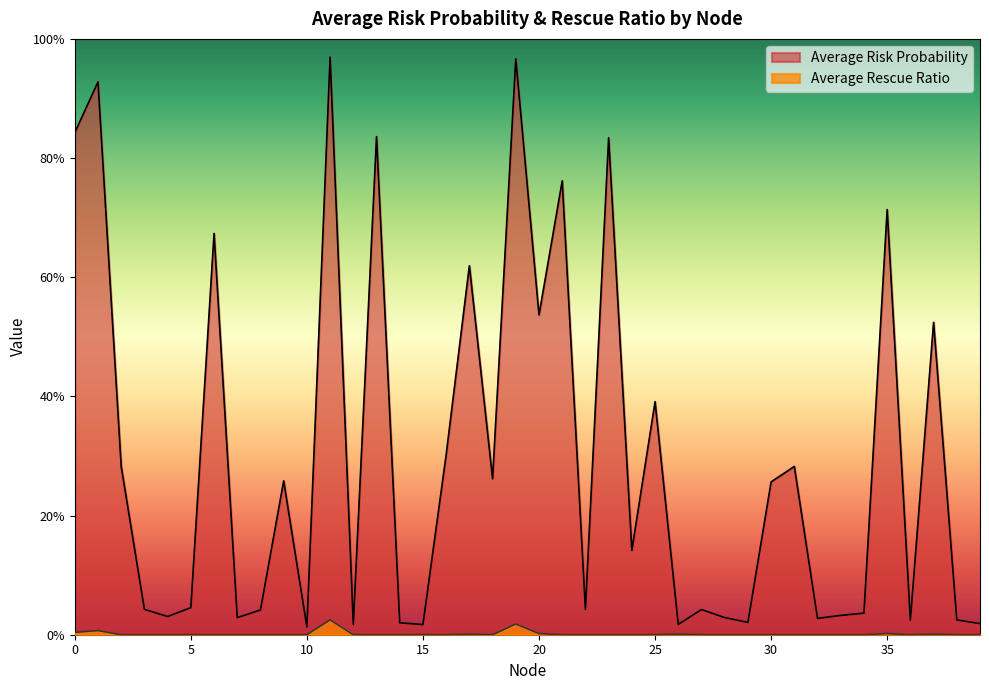

How many lines are shown in the chart?

2